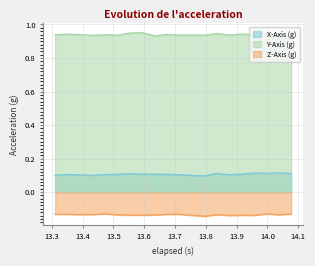

In X-Axis (g), how many points are lower than both neighbors (excluding endpoints)?

4